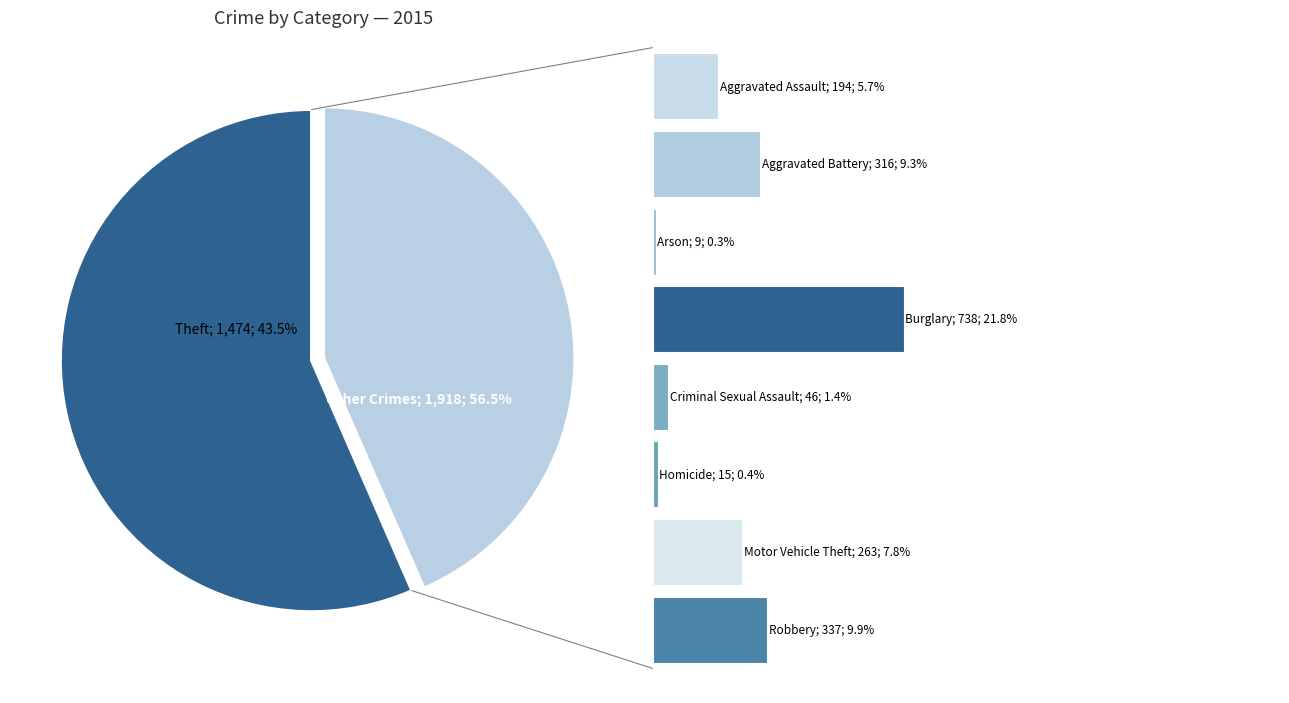

To the nearest percent, what is the difference between the largest and smallest slice percentages?

43%